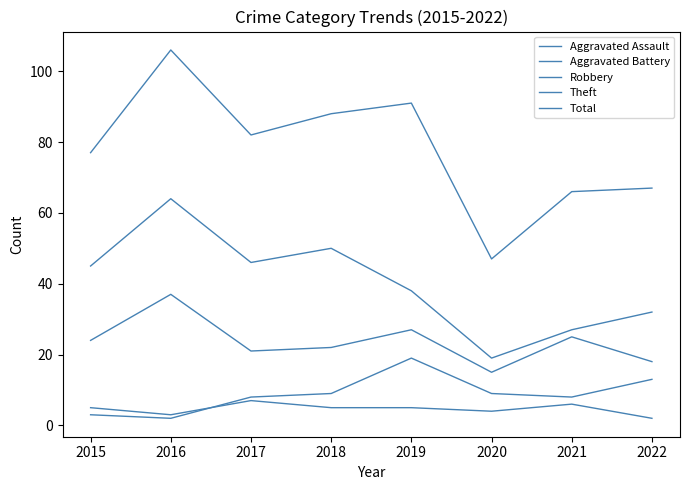

Is this an area chart (filled region under the line)?

No